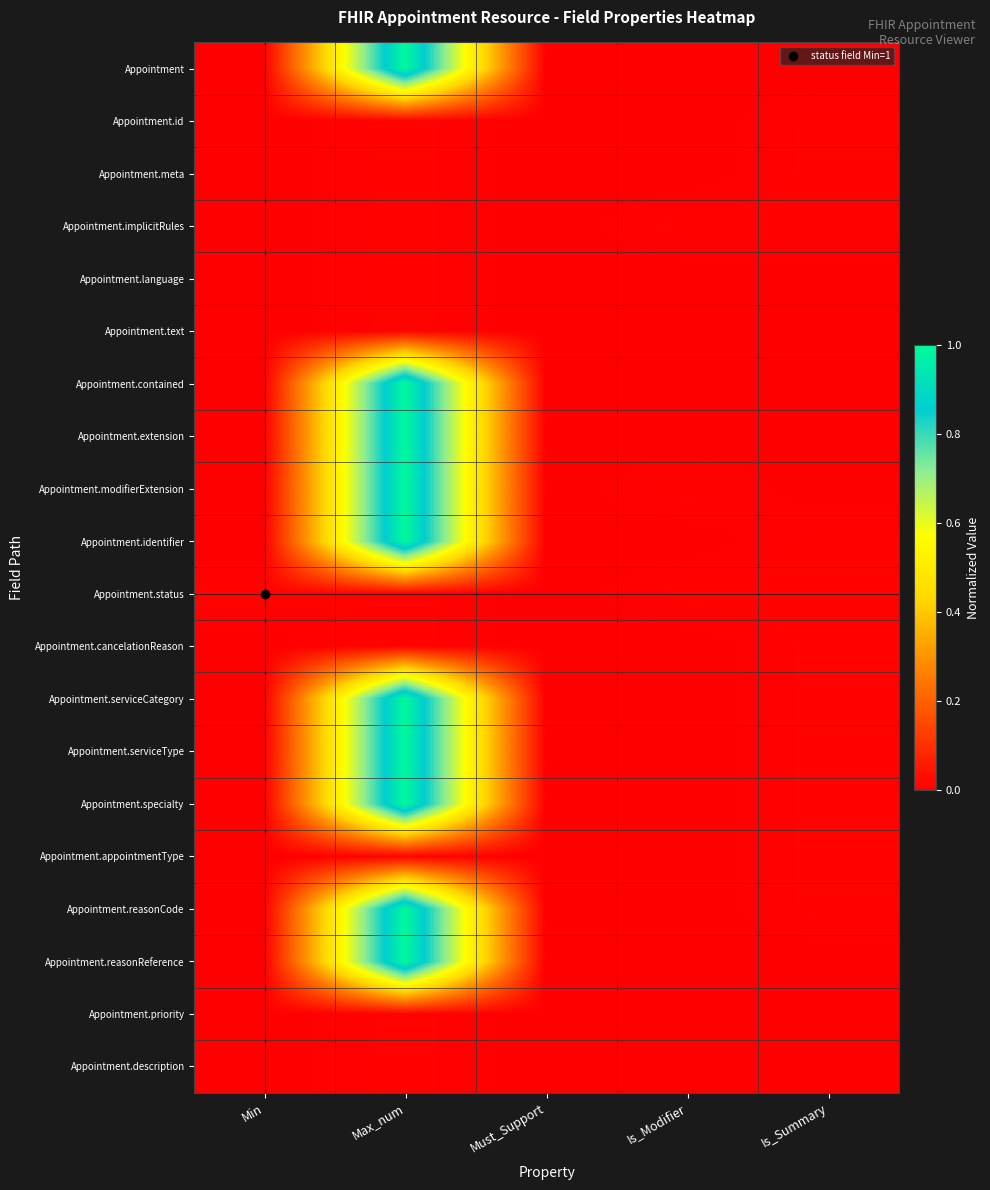

Reading right to left, list all the values displayed in this chart.

Appointment: Is_Summary=0.0	Is_Modifier=0.0	Must_Support=0.0	Max_num=1.0	Min=0.0
Appointment.id: Is_Summary=0.0	Is_Modifier=0.0	Must_Support=0.0	Max_num=0.0	Min=0.0
Appointment.meta: Is_Summary=0.0	Is_Modifier=0.0	Must_Support=0.0	Max_num=0.0	Min=0.0
Appointment.implicitRules: Is_Summary=0.0	Is_Modifier=0.0	Must_Support=0.0	Max_num=0.0	Min=0.0
Appointment.language: Is_Summary=0.0	Is_Modifier=0.0	Must_Support=0.0	Max_num=0.0	Min=0.0
Appointment.text: Is_Summary=0.0	Is_Modifier=0.0	Must_Support=0.0	Max_num=0.0	Min=0.0
Appointment.contained: Is_Summary=0.0	Is_Modifier=0.0	Must_Support=0.0	Max_num=1.0	Min=0.0
Appointment.extension: Is_Summary=0.0	Is_Modifier=0.0	Must_Support=0.0	Max_num=1.0	Min=0.0
Appointment.modifierExtension: Is_Summary=0.0	Is_Modifier=0.0	Must_Support=0.0	Max_num=1.0	Min=0.0
Appointment.identifier: Is_Summary=0.0	Is_Modifier=0.0	Must_Support=0.0	Max_num=1.0	Min=0.0
Appointment.status: Is_Summary=0.0	Is_Modifier=0.0	Must_Support=0.0	Max_num=0.0	Min=0.0
Appointment.cancelationReason: Is_Summary=0.0	Is_Modifier=0.0	Must_Support=0.0	Max_num=0.0	Min=0.0
Appointment.serviceCategory: Is_Summary=0.0	Is_Modifier=0.0	Must_Support=0.0	Max_num=1.0	Min=0.0
Appointment.serviceType: Is_Summary=0.0	Is_Modifier=0.0	Must_Support=0.0	Max_num=1.0	Min=0.0
Appointment.specialty: Is_Summary=0.0	Is_Modifier=0.0	Must_Support=0.0	Max_num=1.0	Min=0.0
Appointment.appointmentType: Is_Summary=0.0	Is_Modifier=0.0	Must_Support=0.0	Max_num=0.0	Min=0.0
Appointment.reasonCode: Is_Summary=0.0	Is_Modifier=0.0	Must_Support=0.0	Max_num=1.0	Min=0.0
Appointment.reasonReference: Is_Summary=0.0	Is_Modifier=0.0	Must_Support=0.0	Max_num=1.0	Min=0.0
Appointment.priority: Is_Summary=0.0	Is_Modifier=0.0	Must_Support=0.0	Max_num=0.0	Min=0.0
Appointment.description: Is_Summary=0.0	Is_Modifier=0.0	Must_Support=0.0	Max_num=0.0	Min=0.0